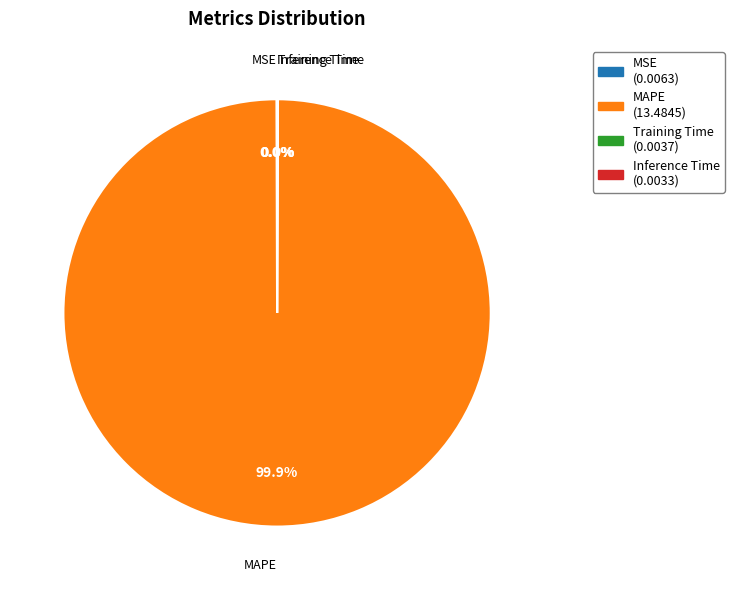

Is there any slice that represents more than half of the pie?

Yes